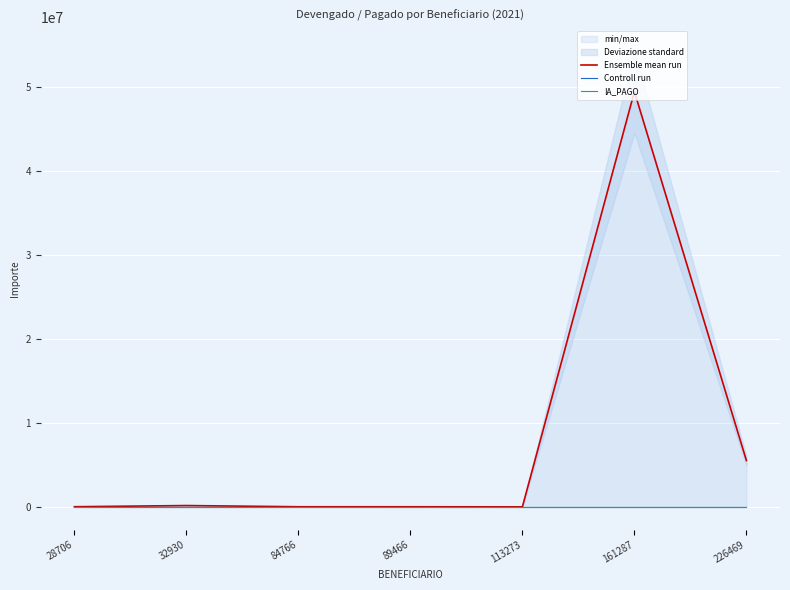

Rank the categories by Controll run value from highest to lowest.

28706, 32930, 84766, 89466, 113273, 161287, 226469